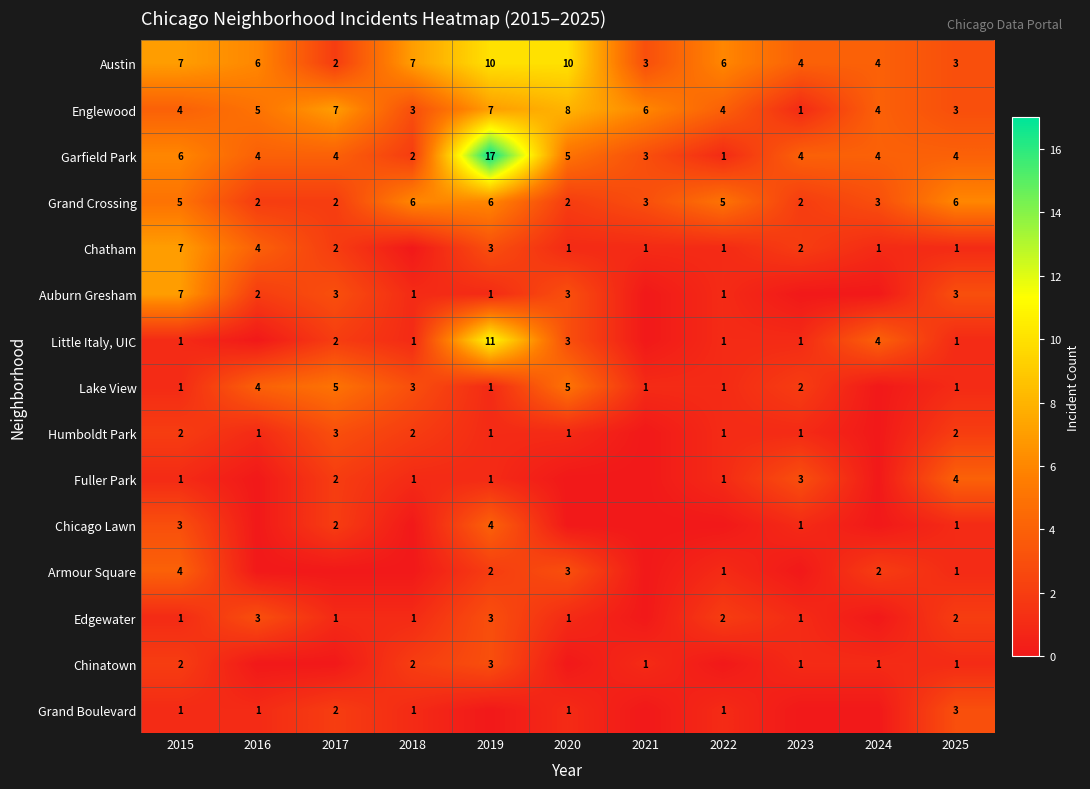

The Austin series shows 11 at 2018. True or false?

False